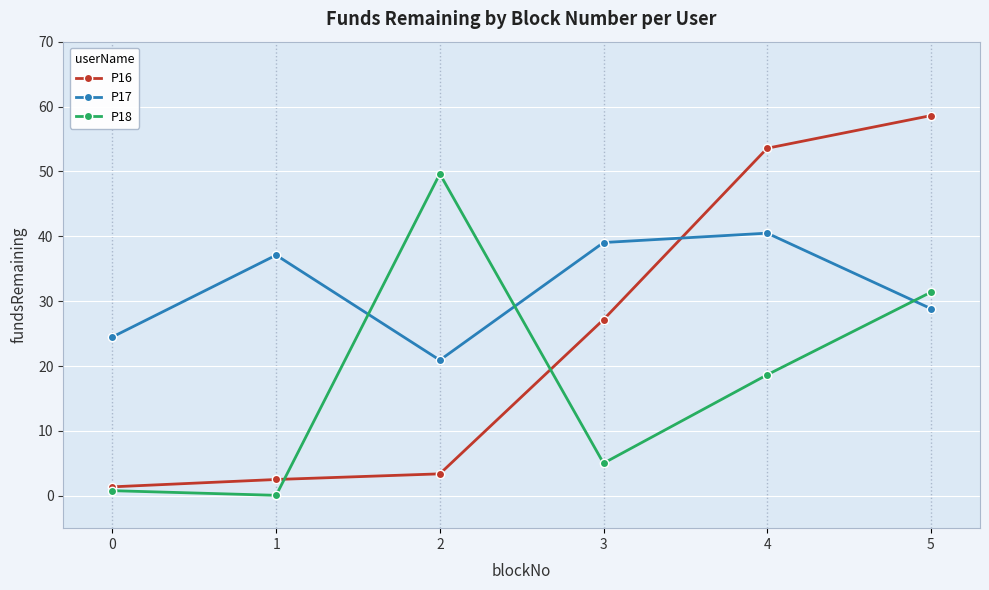

What is the spread (max minus min) of values at 2?

46.2